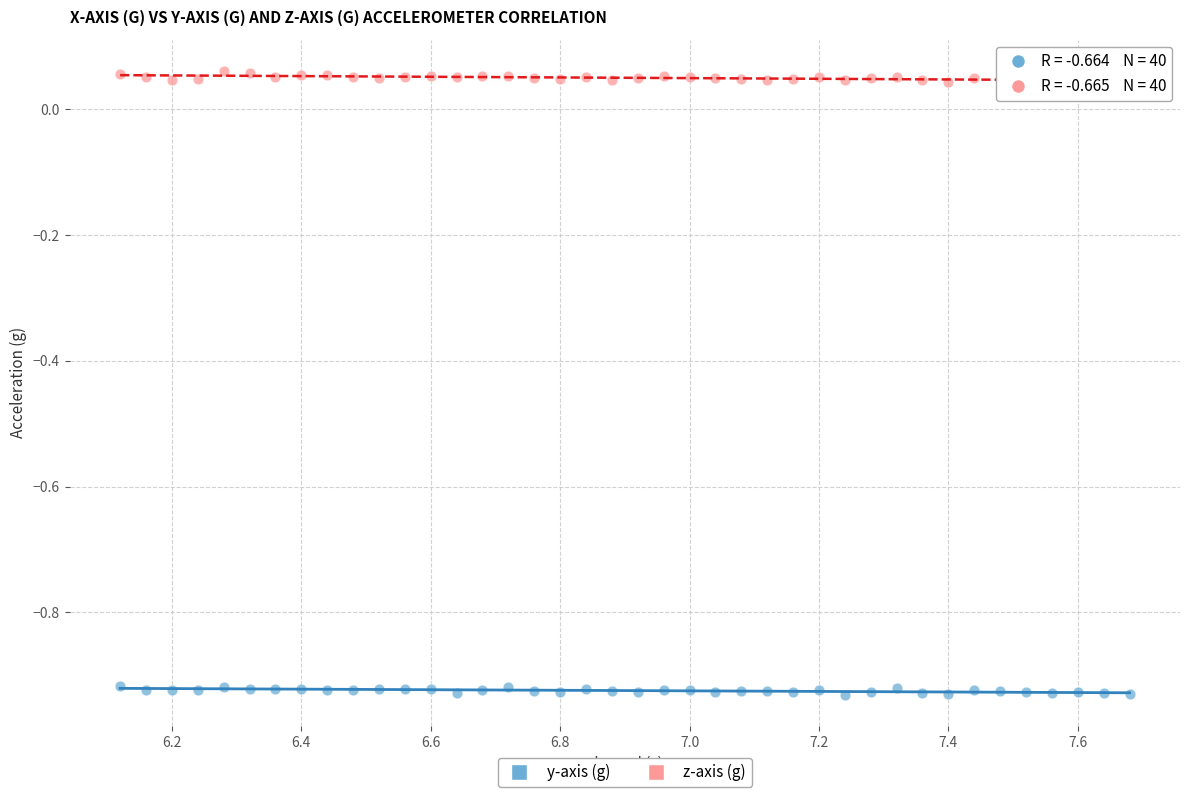

Which series reaches the minimum Y coordinate?

y-axis (g)